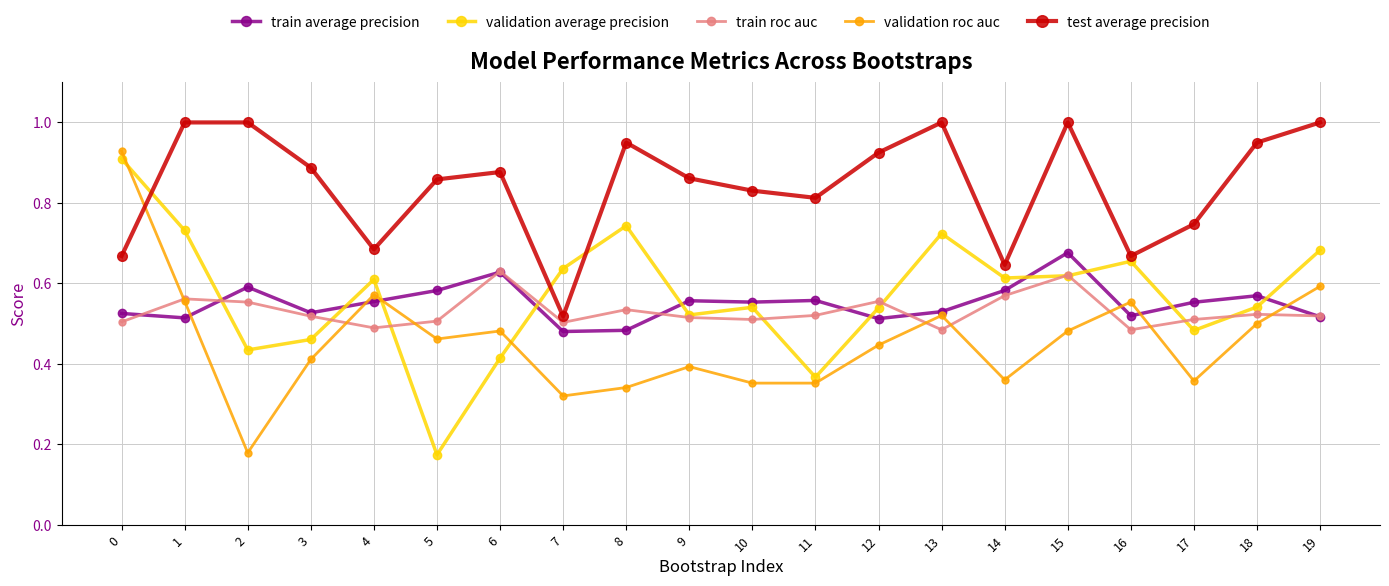

How many intersections are there between train average precision and validation average precision?

10